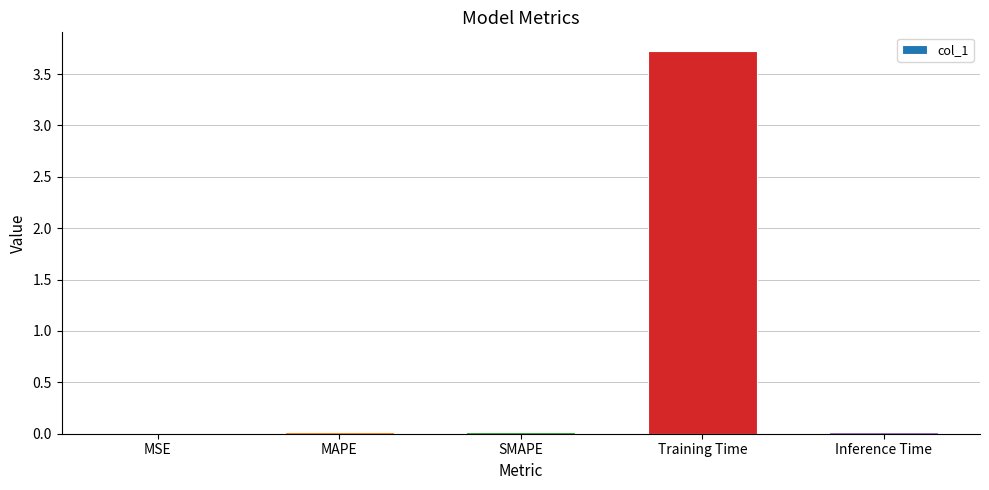

What is the change in value from SMAPE to Training Time?

+3.7